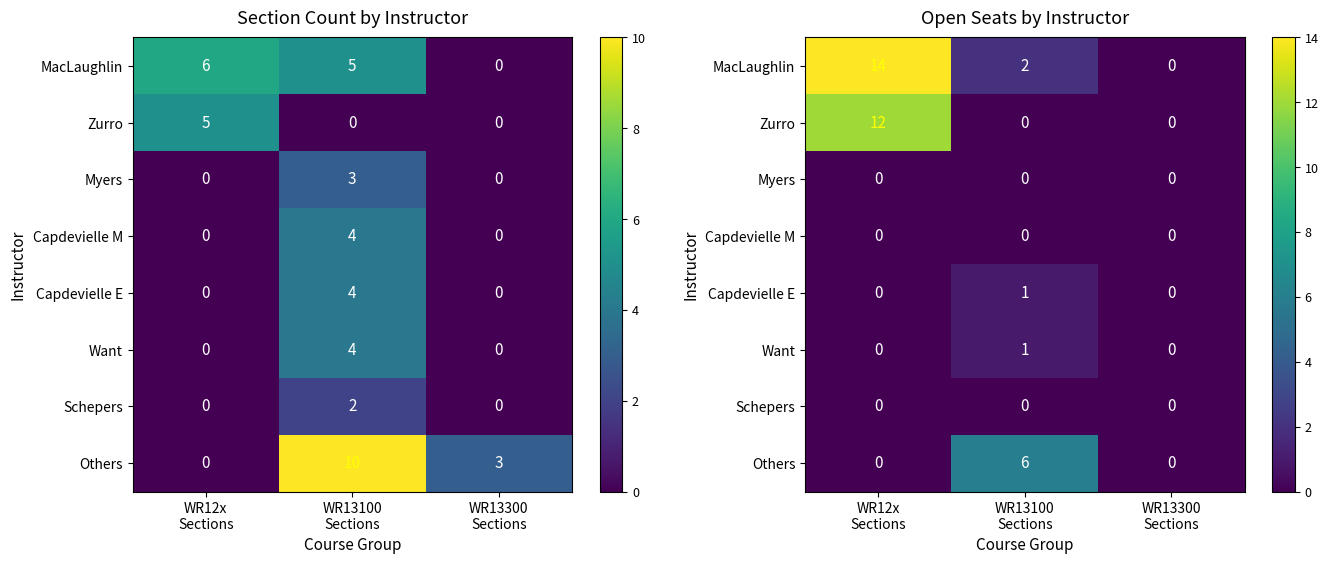

What is the difference between the highest and lowest values at WR12x
Sections?

14